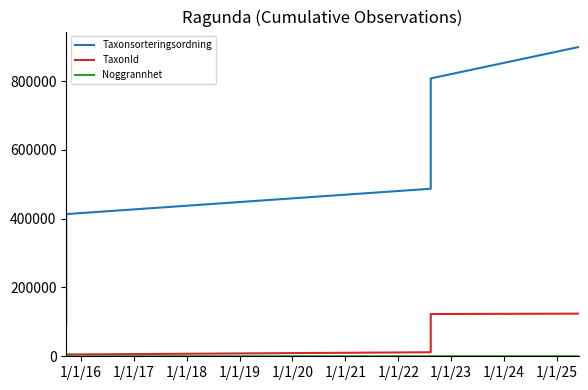

List the series in order of their peak value, highest first.

Taxonsorteringsordning, TaxonId, Noggrannhet